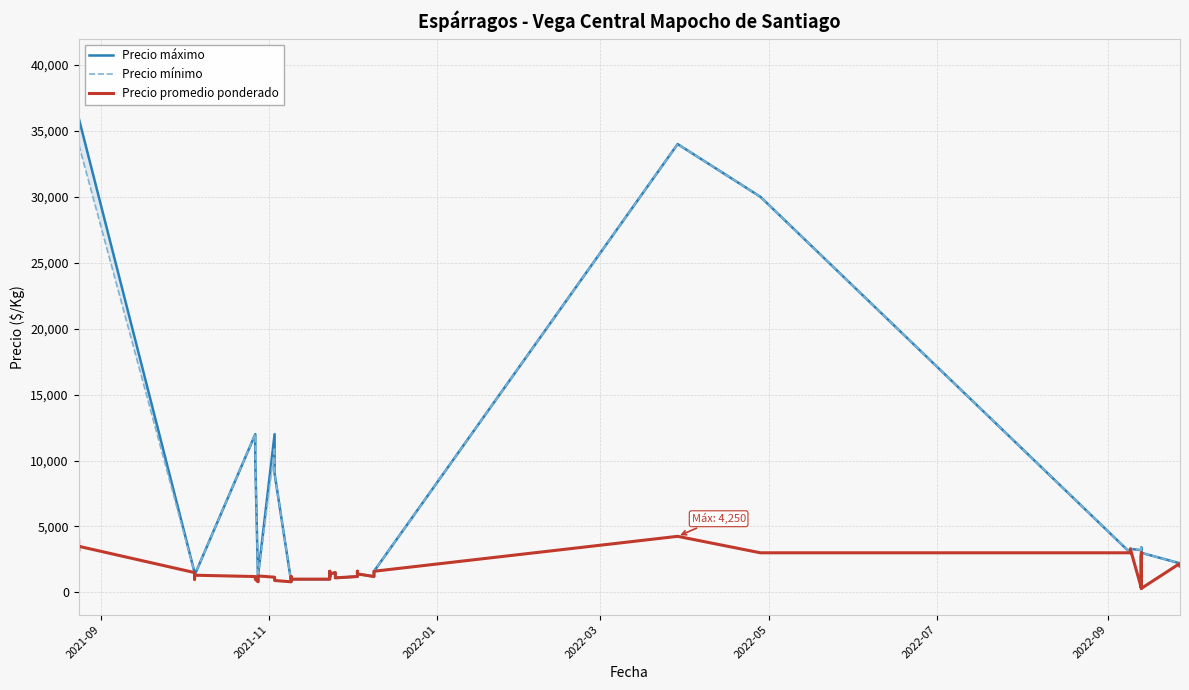

What is the value of the Precio promedio ponderado point at the 6th from the left?

1300